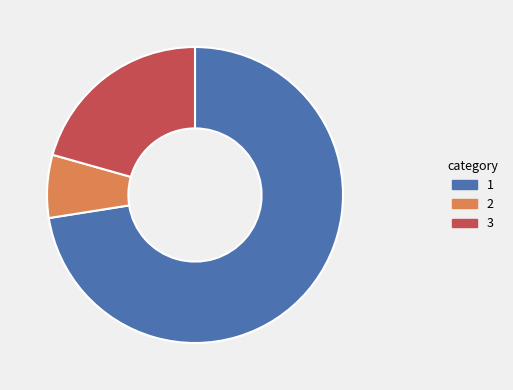

Is there a majority slice in this chart?

Yes